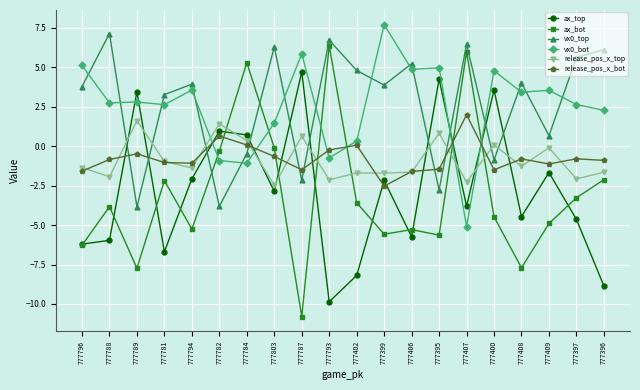

In ax_bot, how many points are lower than both neighbors (excluding endpoints)?

6